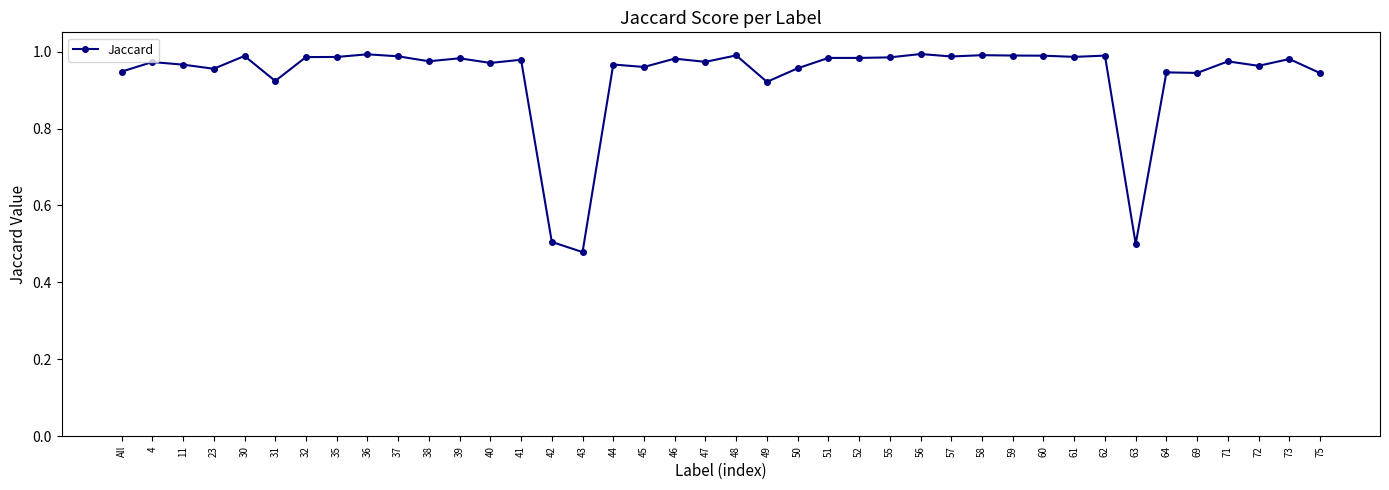

What is the sum of the values at 56 and 73?

2.0